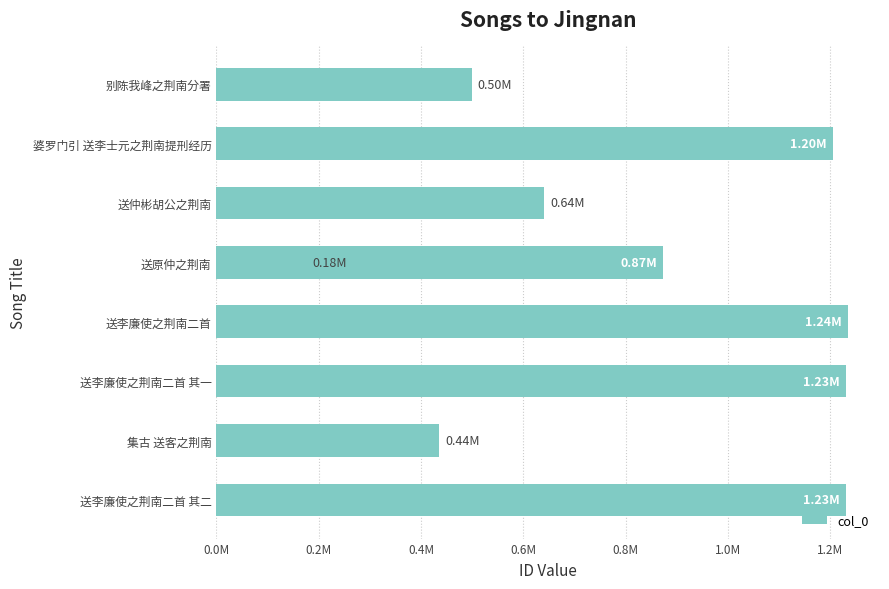

What is the difference between the second highest and minimum values?

1054141